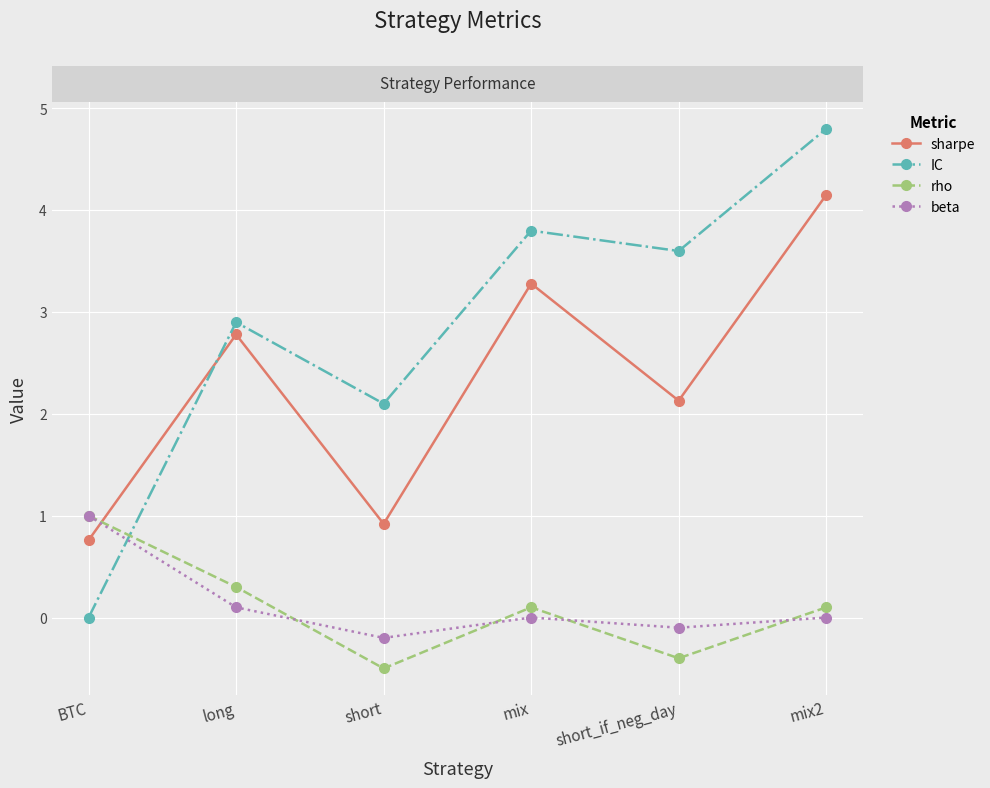

Does the chart display data point markers on the line(s)?

Yes